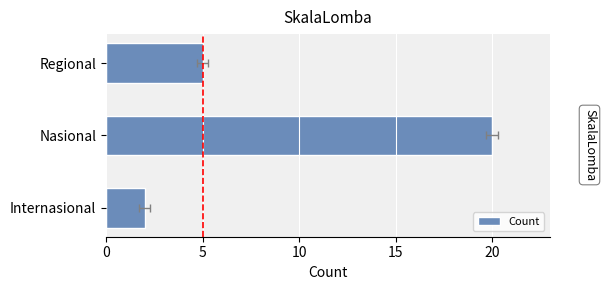

Reading right to left, transcribe all the data shown in this chart.

5	20	2